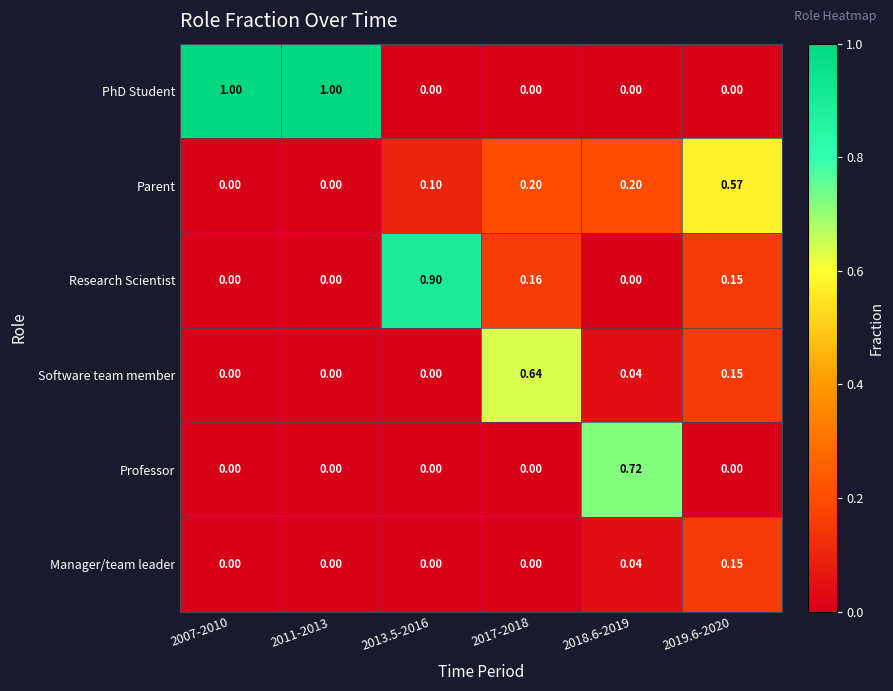

Count the number of data series in this chart.

6